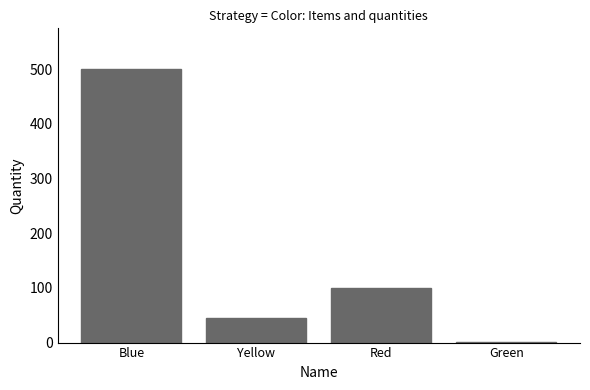

Where is the data nearest to the value 250?

Red